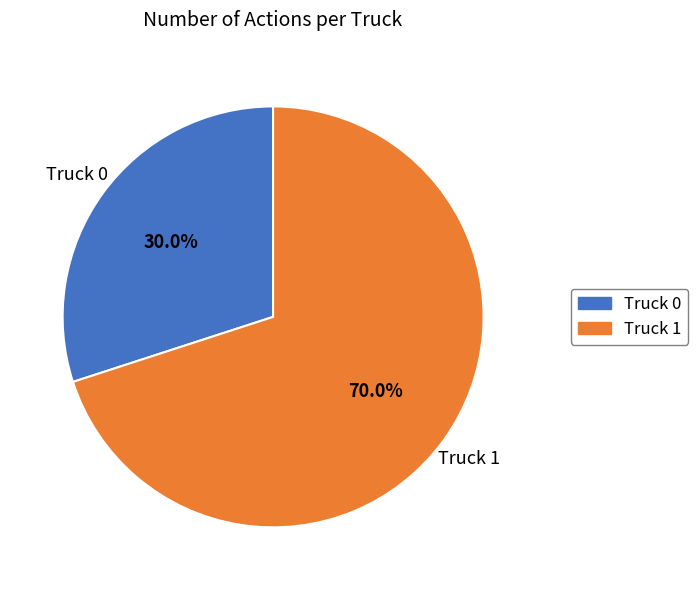

To the nearest percent, what portion does Truck 1 represent?

70%